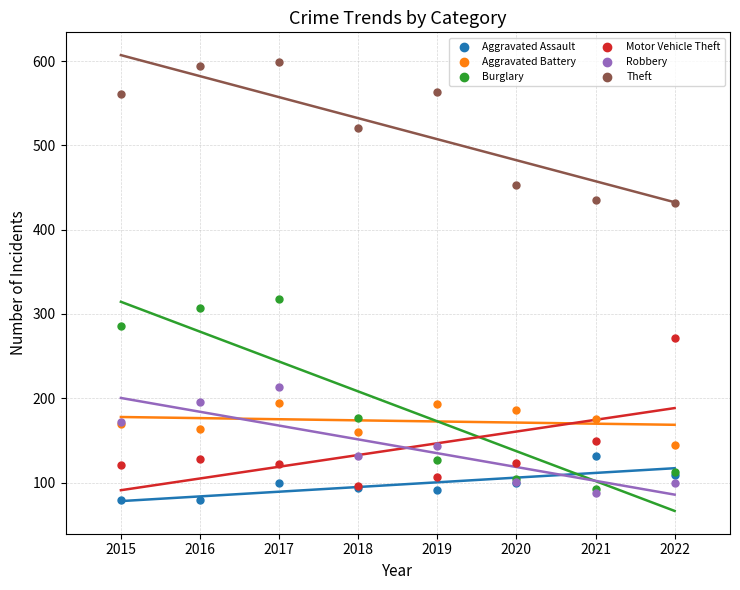

Which series contains the lowest Y value?

Aggravated Assault